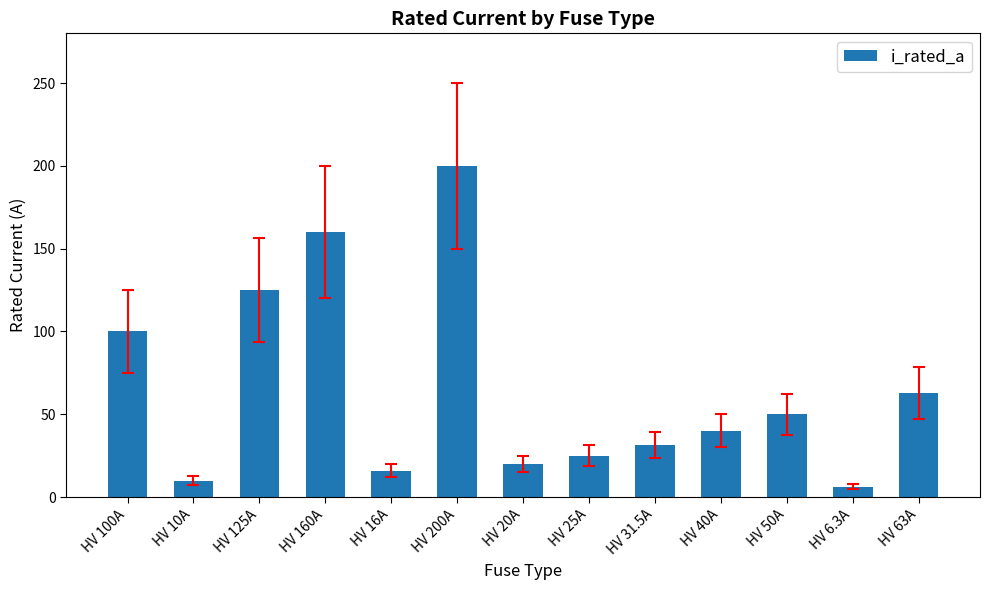

What is the maximum value shown in the chart?

200.0